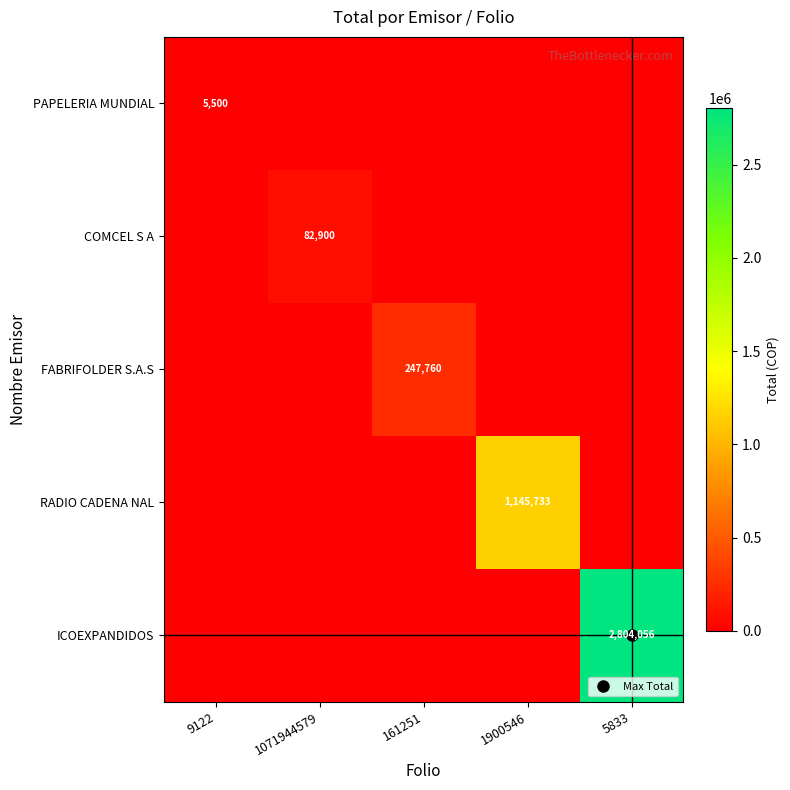

The ICOEXPANDIDOS series shows 1846122 at 1071944579. True or false?

False